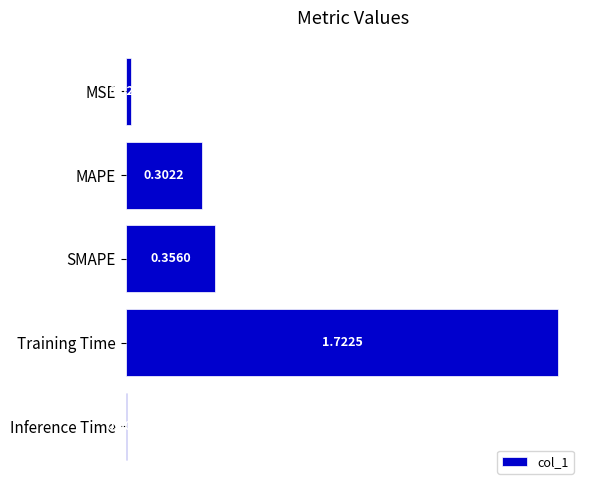

What is the label of the 5th bar from the bottom?

MSE